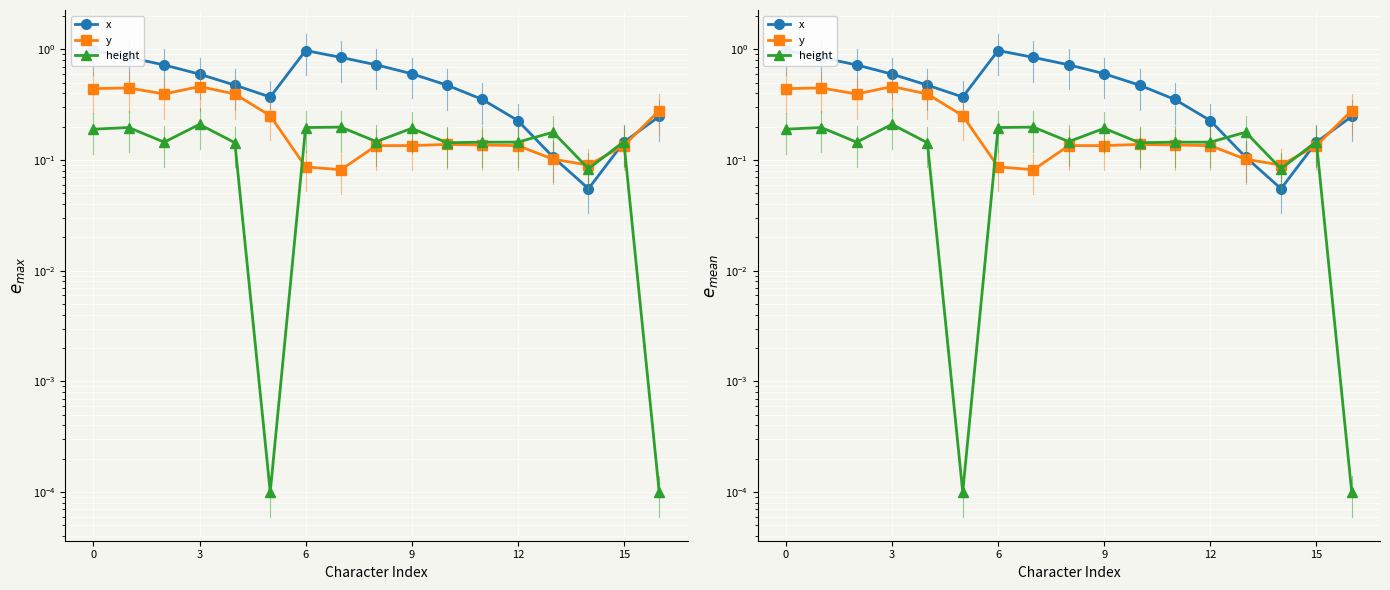

What is the label of the 8th point from the left?

7